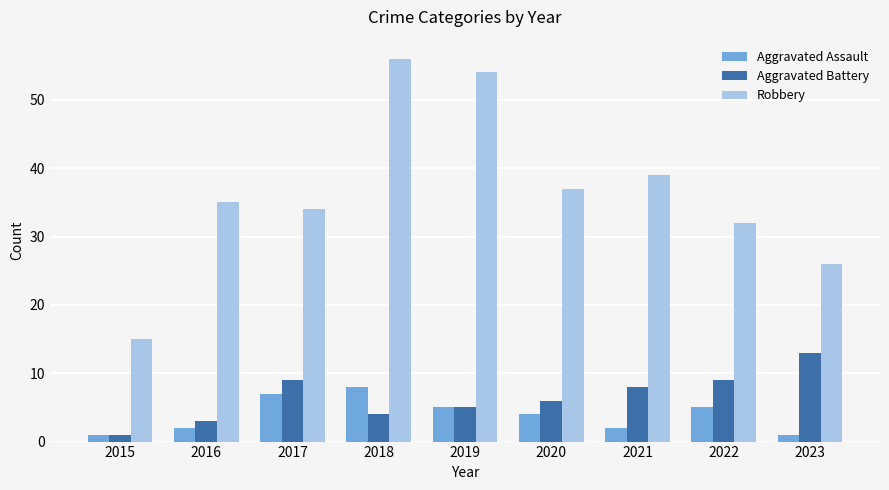

Are the bars grouped side by side (vs. stacked)?

Yes